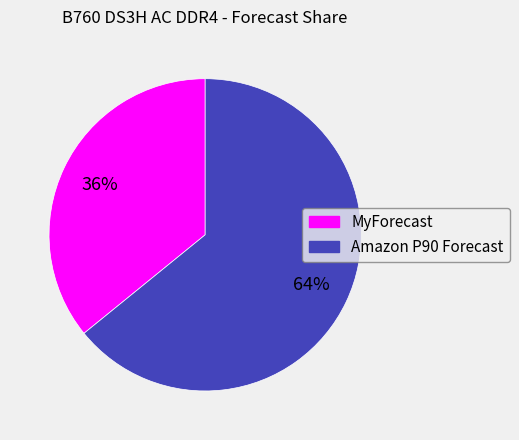

Which category has the biggest portion of the pie?

Amazon P90 Forecast